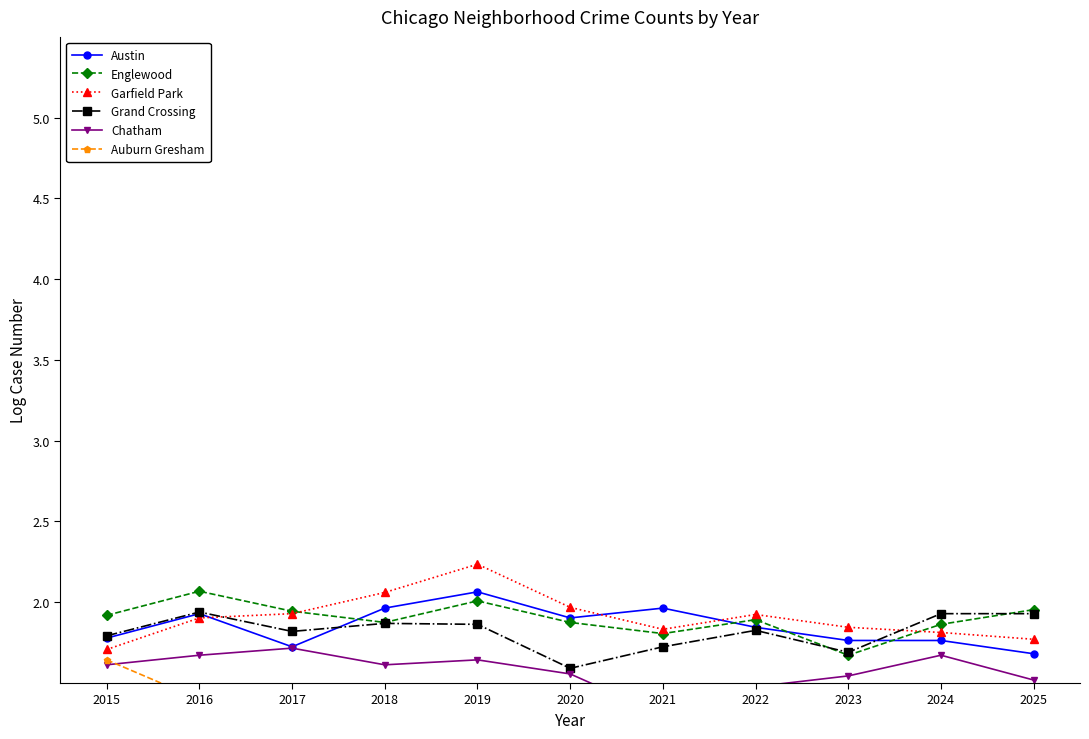

How many lines are shown in the chart?

6